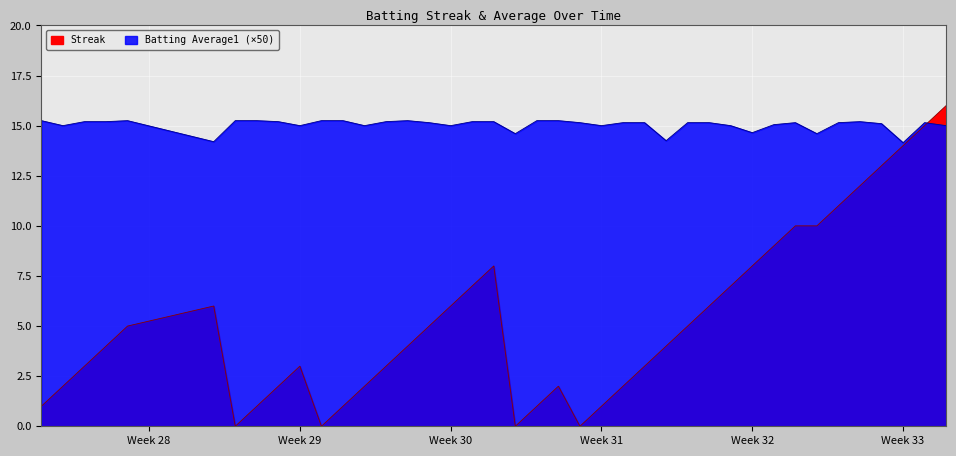

How many values in Streak are above zero?

36